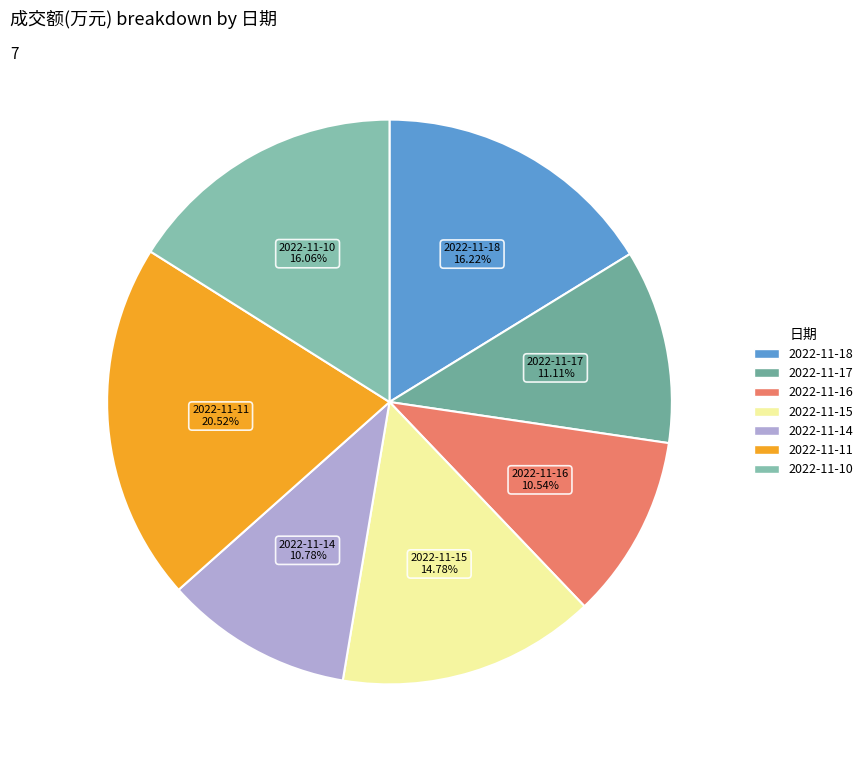

Count the number of slices in the pie.

7